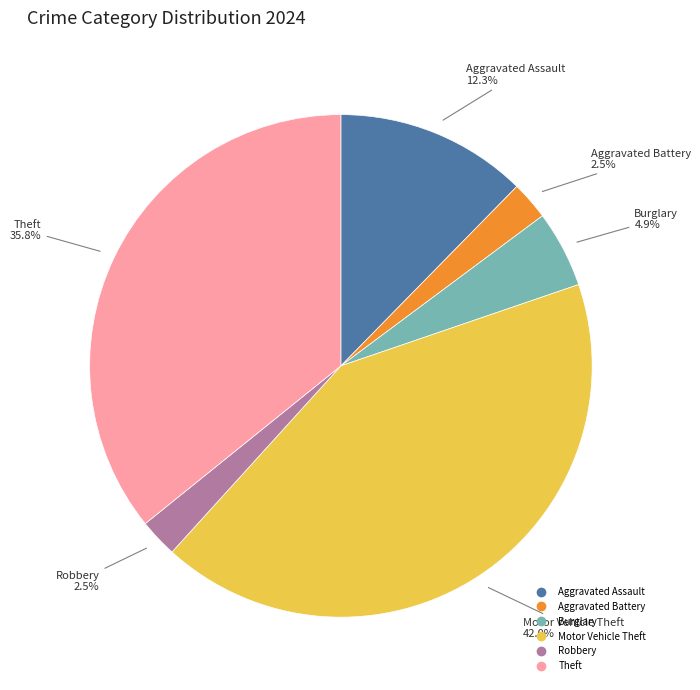

Is there a majority slice in this chart?

No